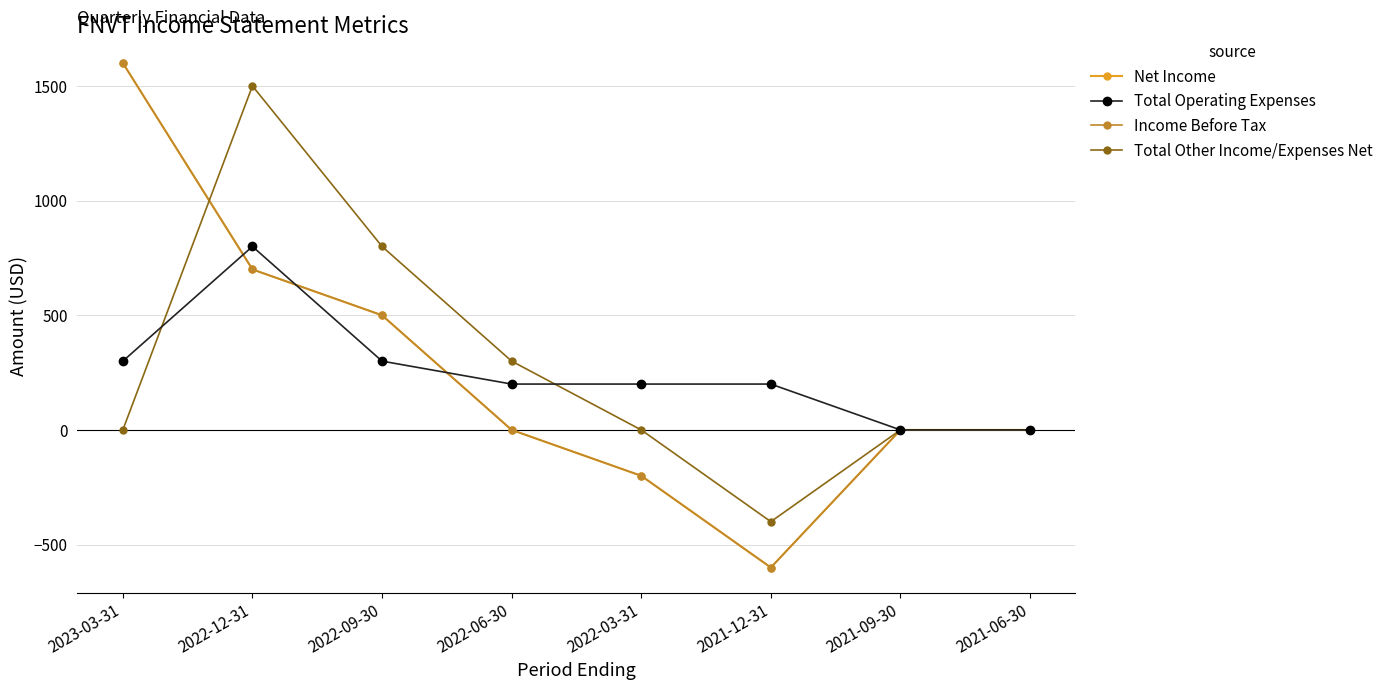

Is this an area chart (filled region under the line)?

No